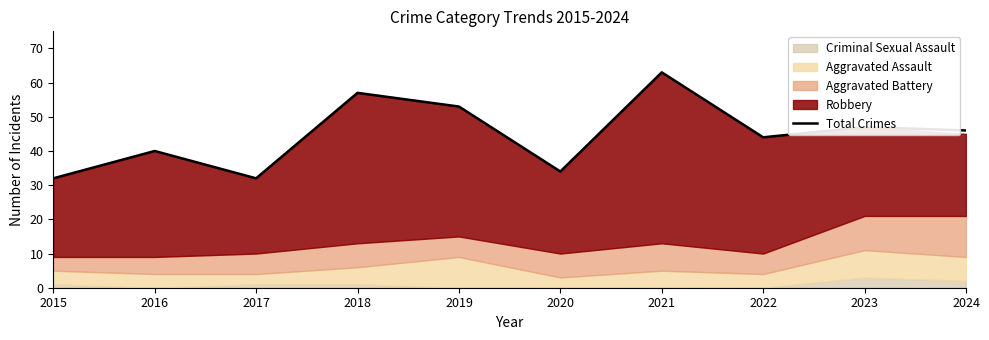

Reading left to right, list all the values displayed in this chart.

32	40	32	57	53	34	63	44	47	46